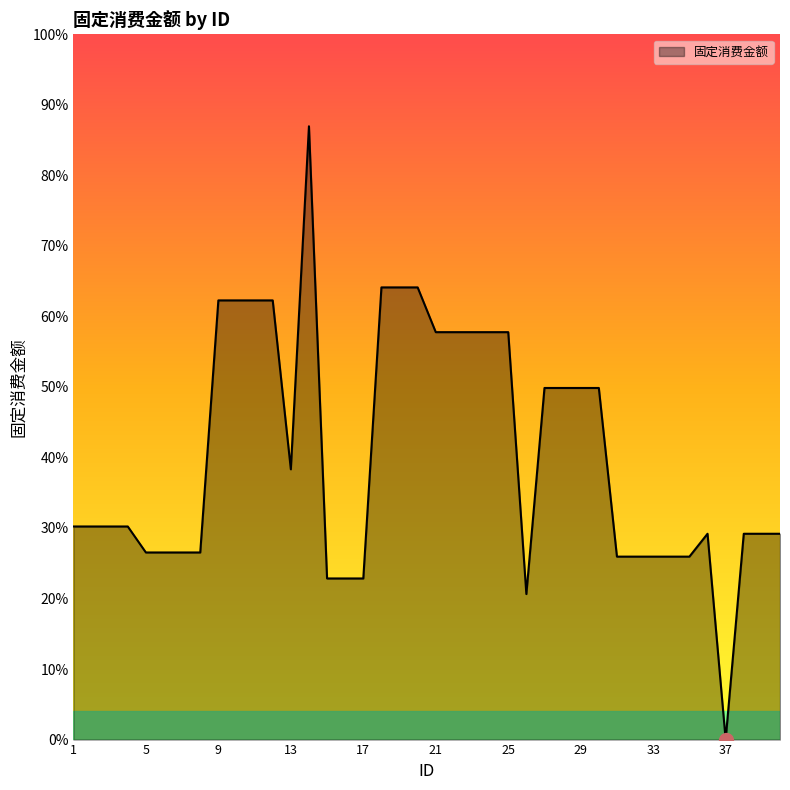

Does the chart display data point markers on the line(s)?

No